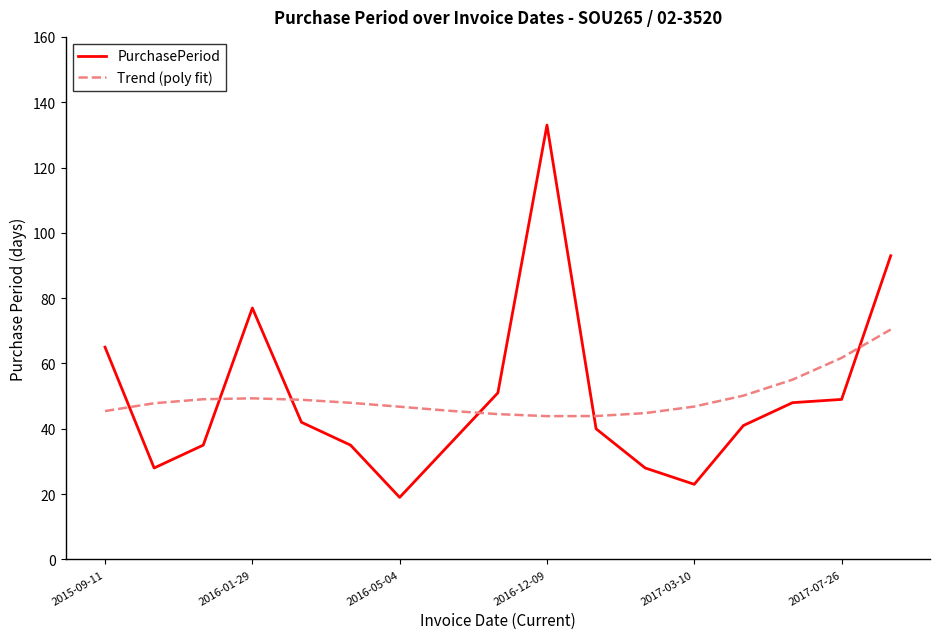

How many categories are shown in the chart?

17